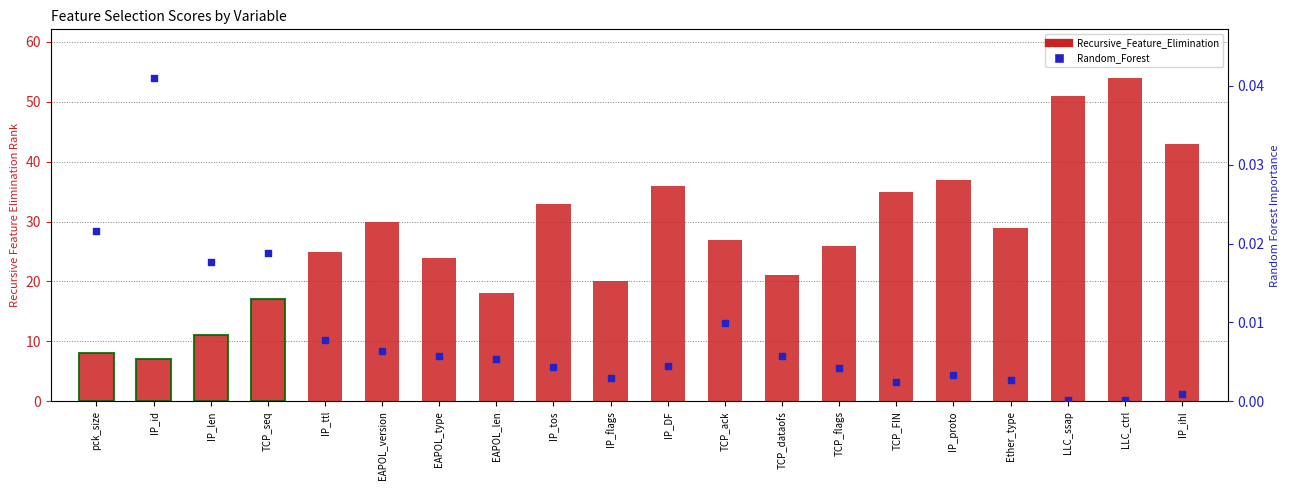

What is the total value across all series at IP_proto?

37.0